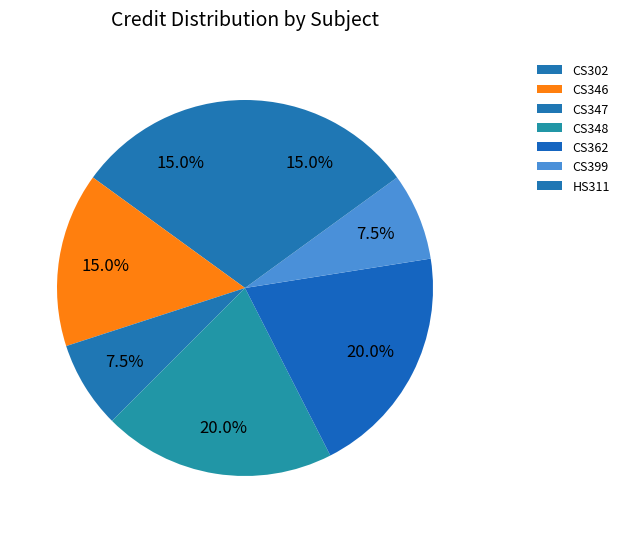

Is there any slice that represents more than half of the pie?

No